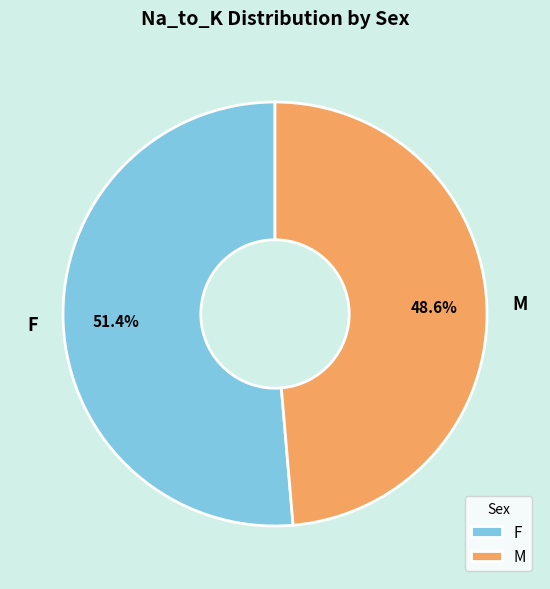

Which slice is the largest?

F